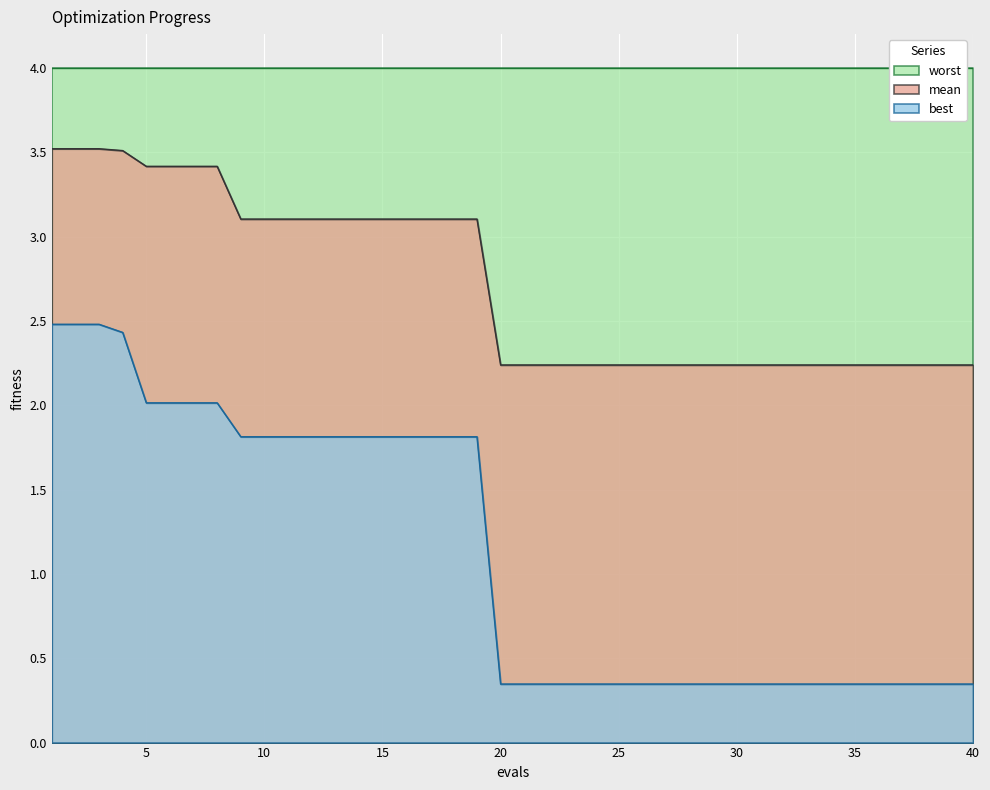

Which category has the lowest value in the best series?

20